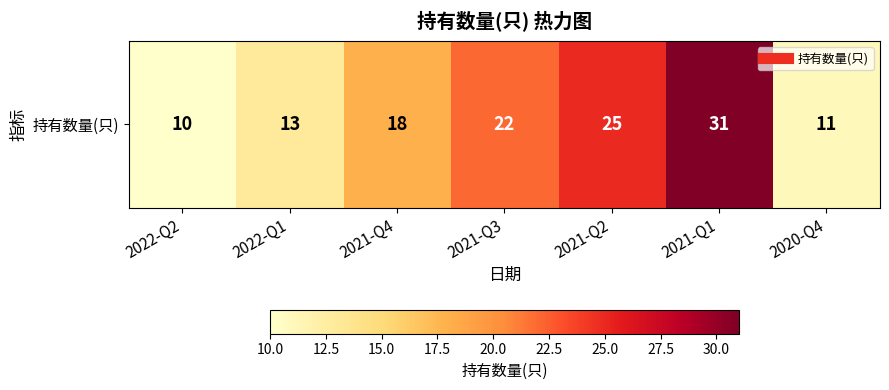

List the labels in order of value, smallest first.

2022-Q2, 2020-Q4, 2022-Q1, 2021-Q4, 2021-Q3, 2021-Q2, 2021-Q1